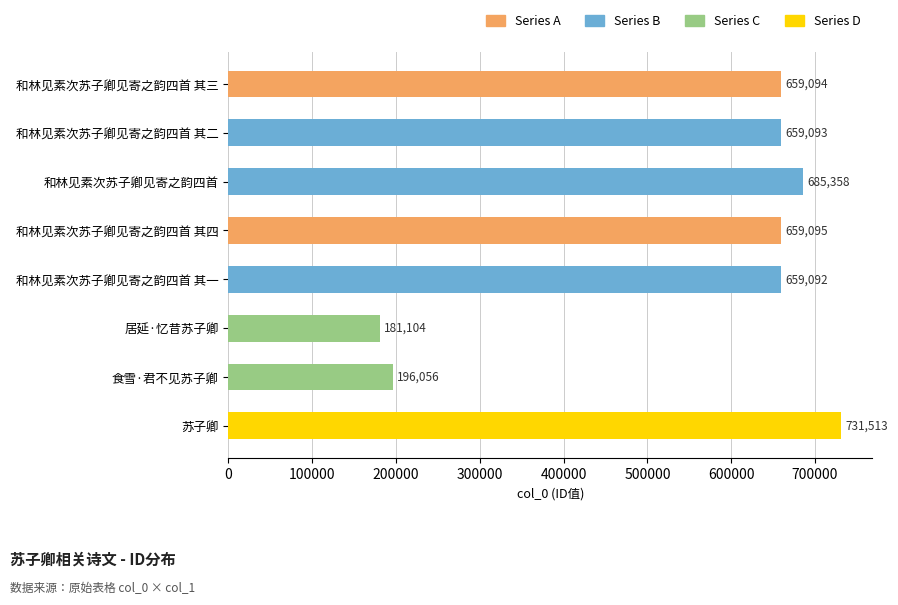

What is the minimum value shown in the chart?

181104